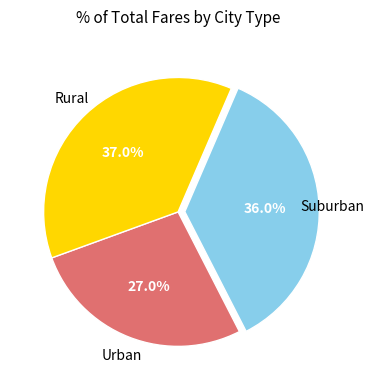

Is there a majority slice in this chart?

No